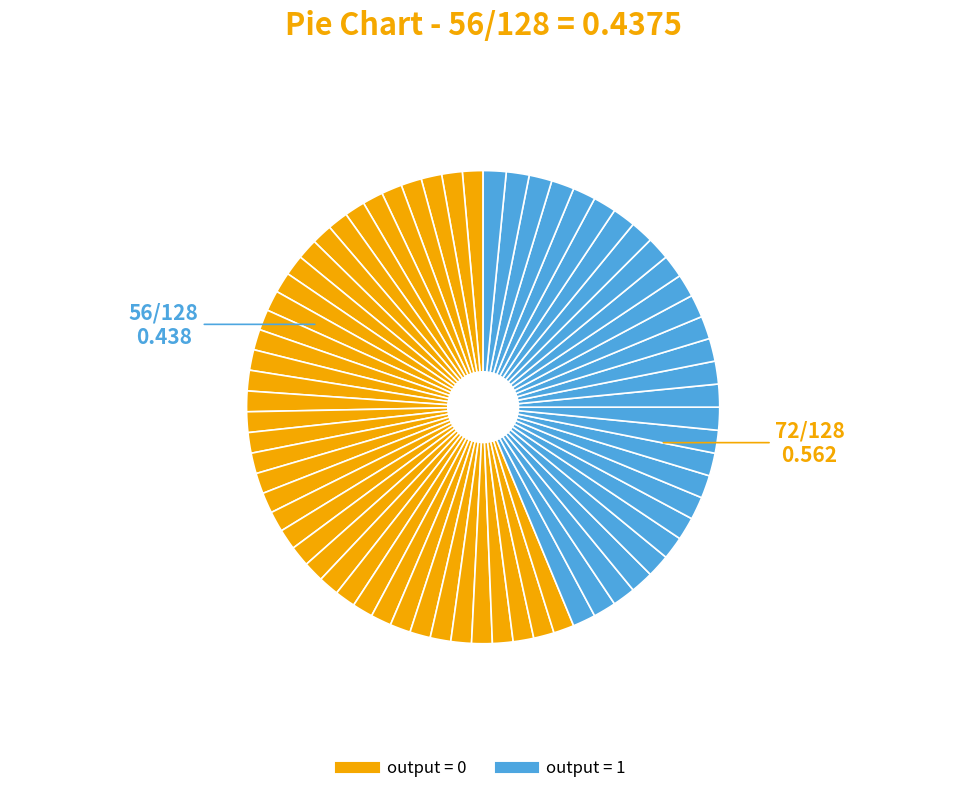

How many slices are in this pie chart?

68